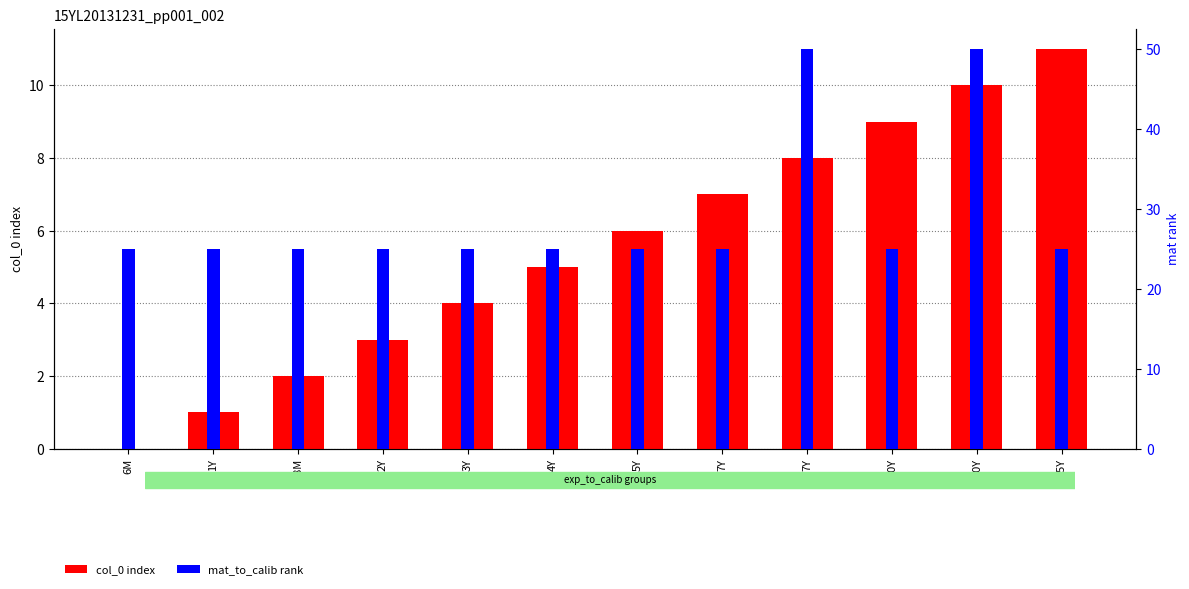

What is the difference between the second highest and second lowest values in the col_0 index series?

9